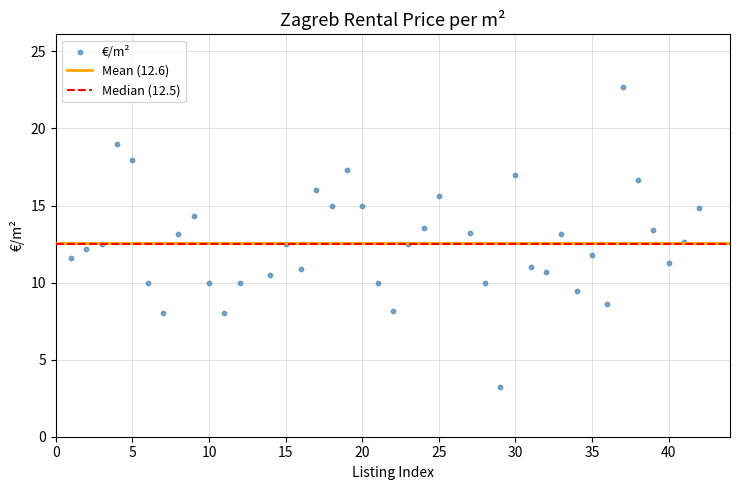

What is the range of X values (max minus min)?

41.0